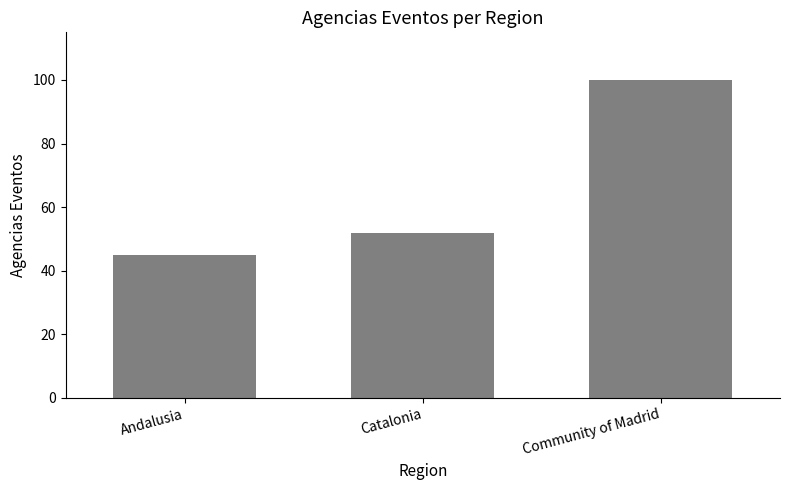

Reading right to left, list all the values displayed in this chart.

100	52	45